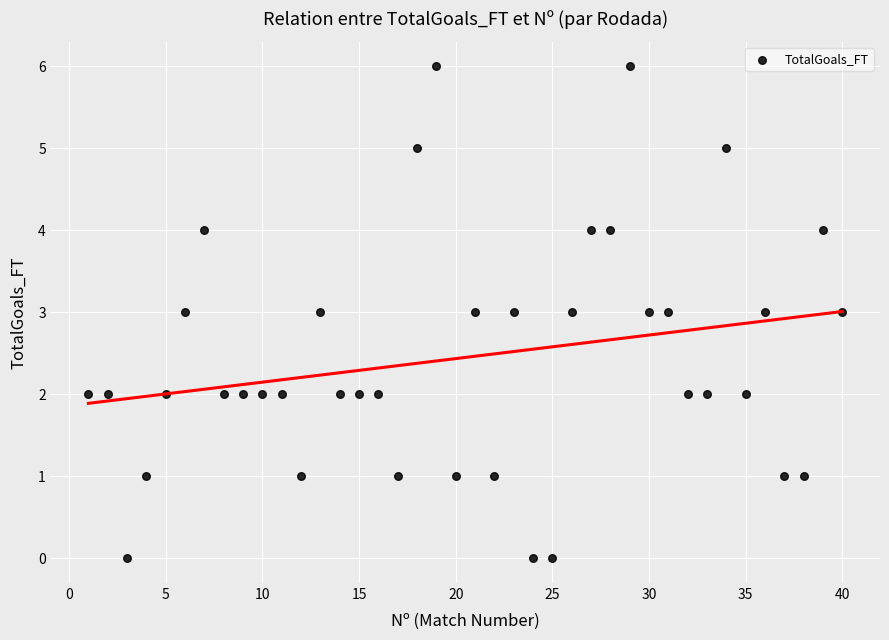

What is the range of Y values (max minus min)?

6